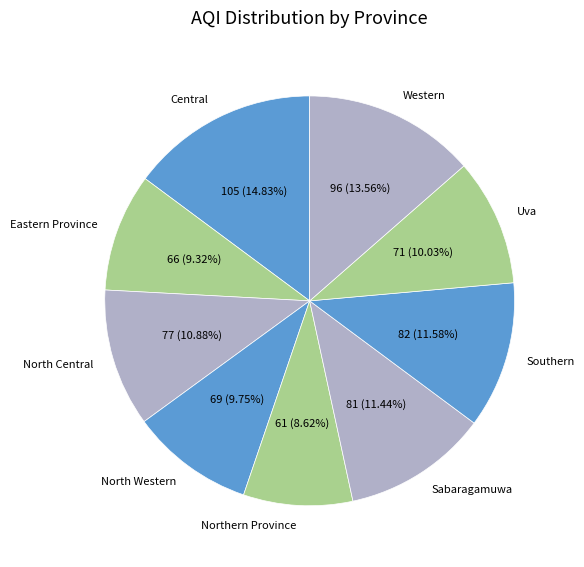

How many segments does this pie chart have?

9